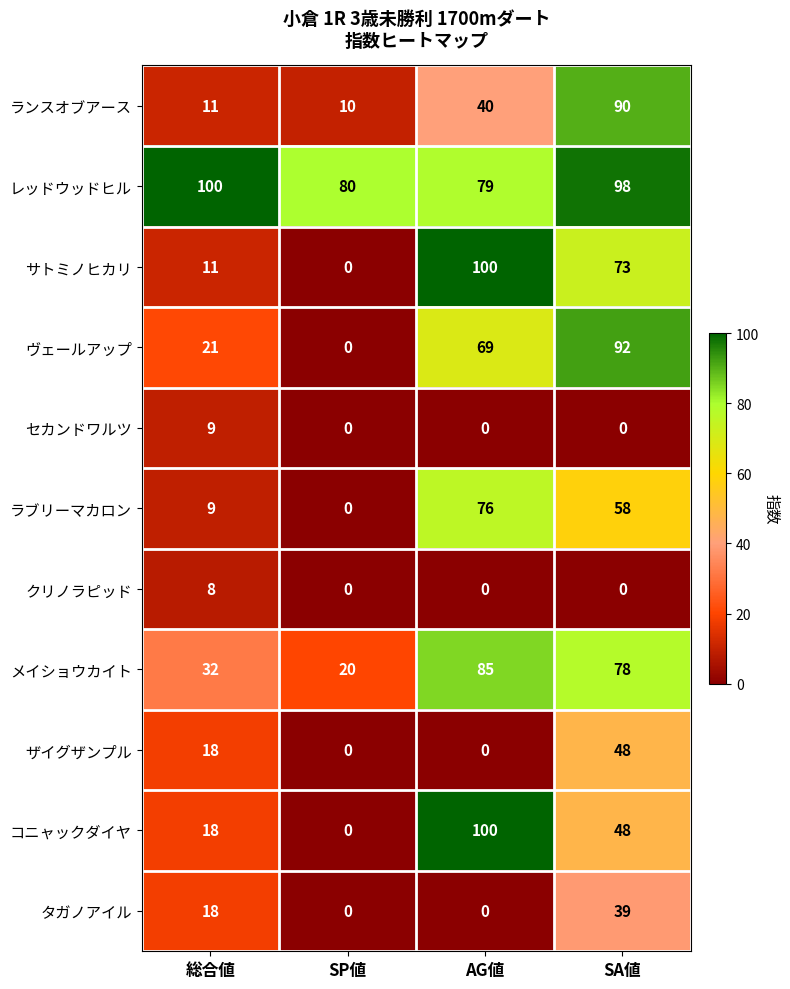

What is the maximum value for ランスオブアース?

90